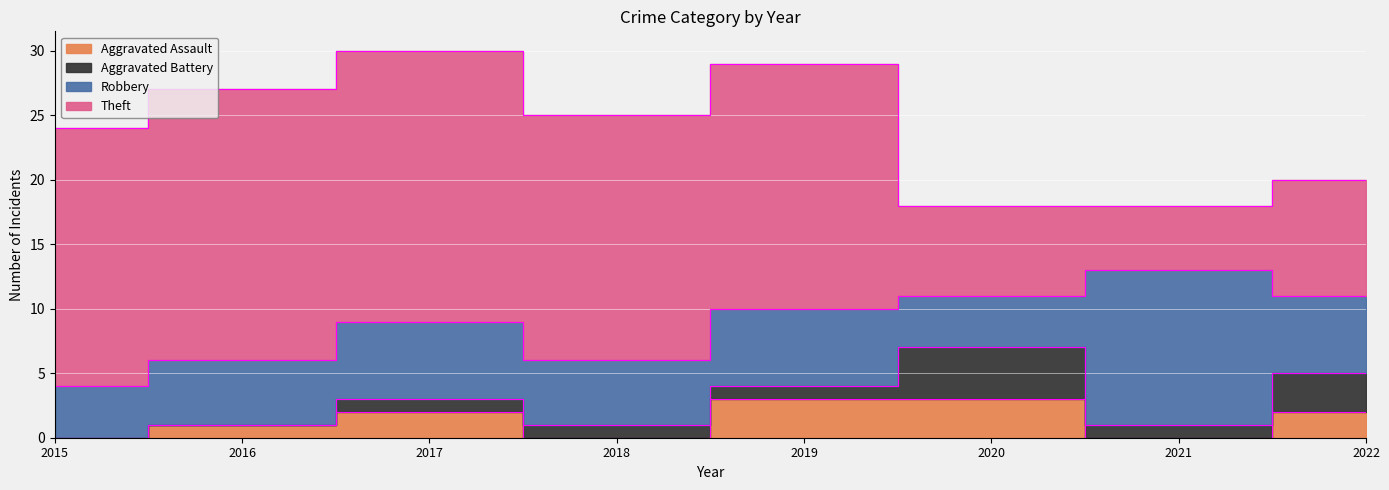

Which has a higher value, 2021 or 2017?

2017